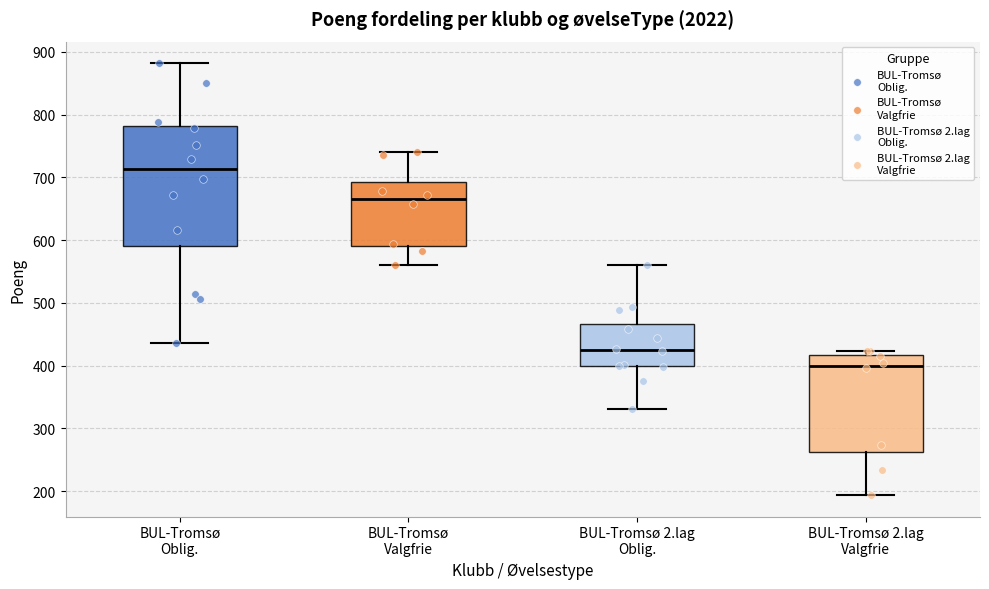

Where does the upper whisker of the box for BUL-Tromsø Oblig. end on the y-axis? The values are not printed on the chart, so give them approximately, as read against the axis.

880